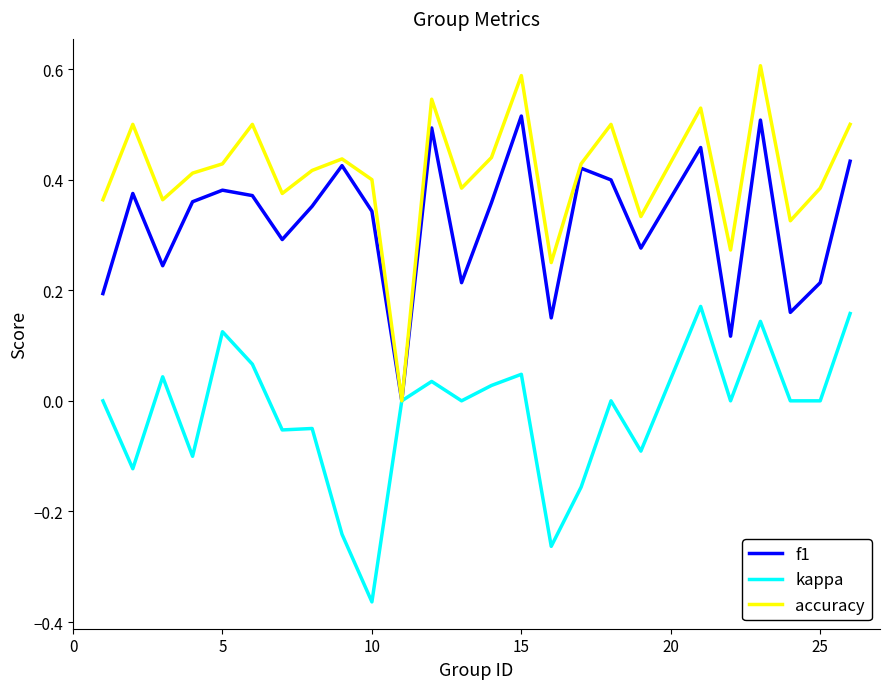

Rank the series by their maximum value, from highest to lowest.

accuracy, f1, kappa